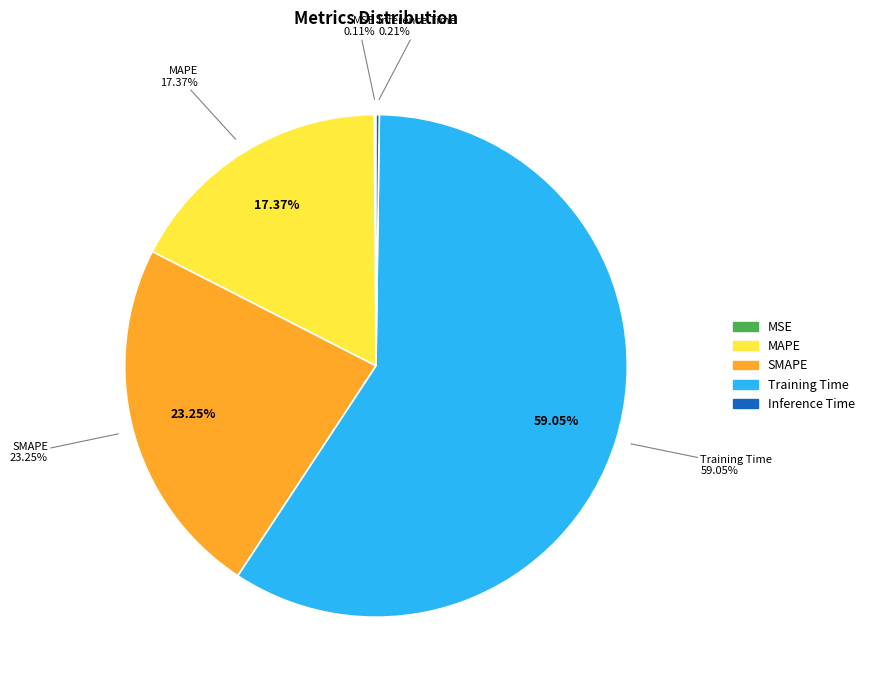

What percentage do Training Time and MSE together represent?

59.2%